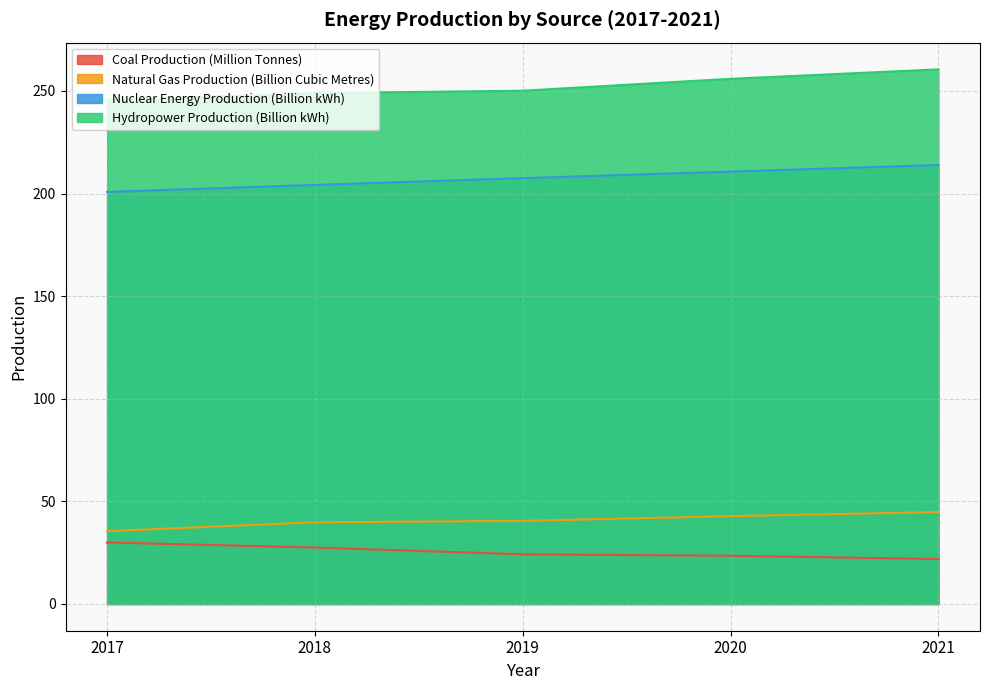

What is the total value across all series at 2021?

541.1